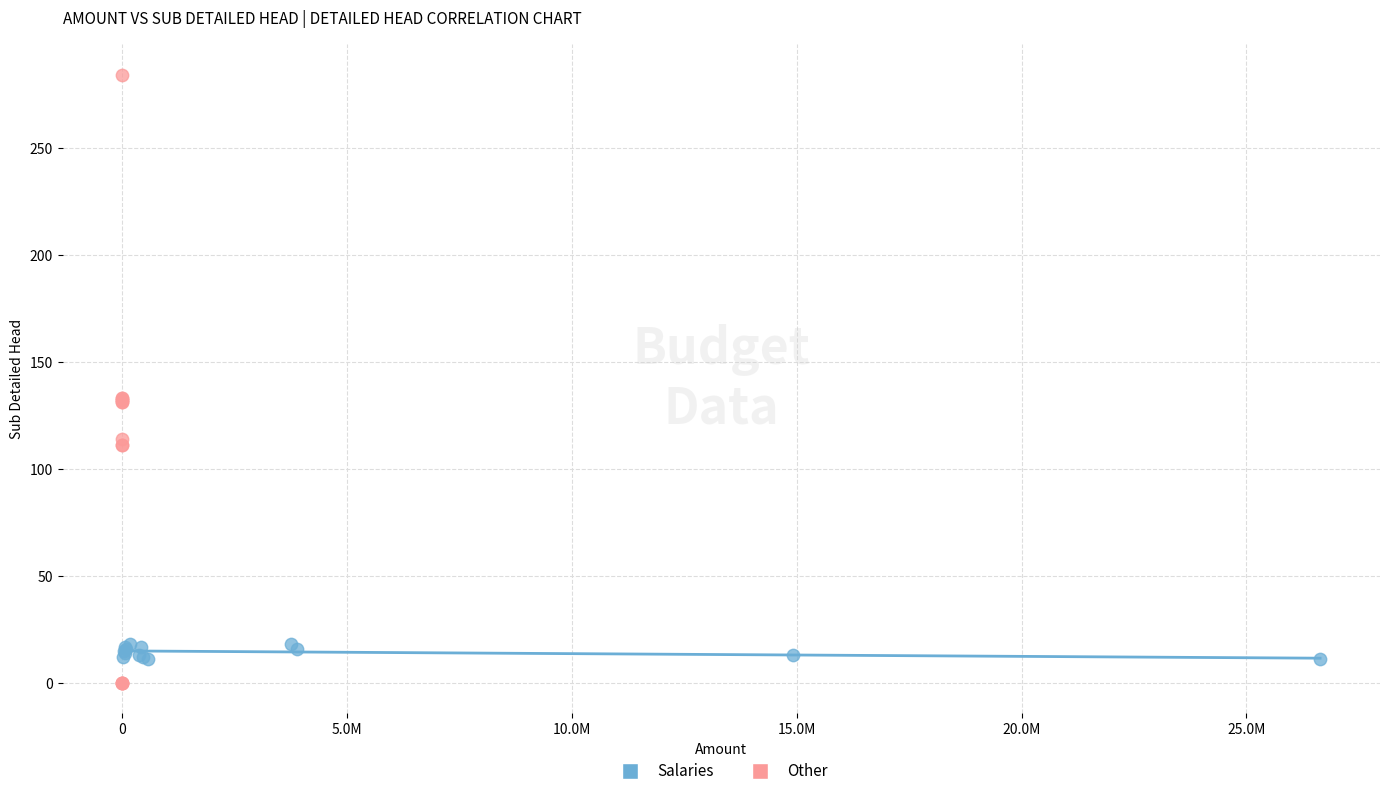

Which series reaches the maximum Y coordinate?

Other